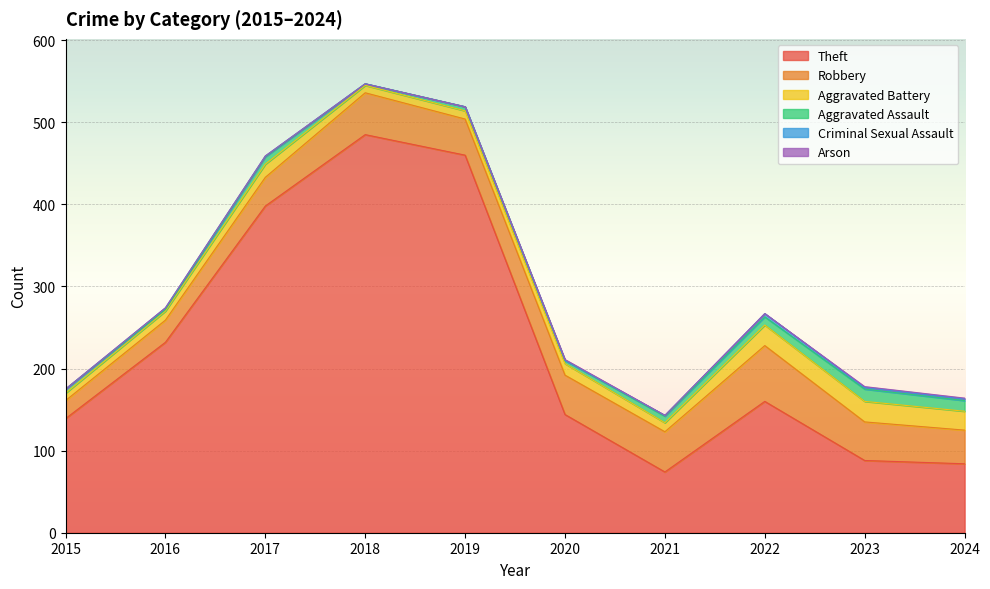

Where is the first local minimum for Theft?

2021